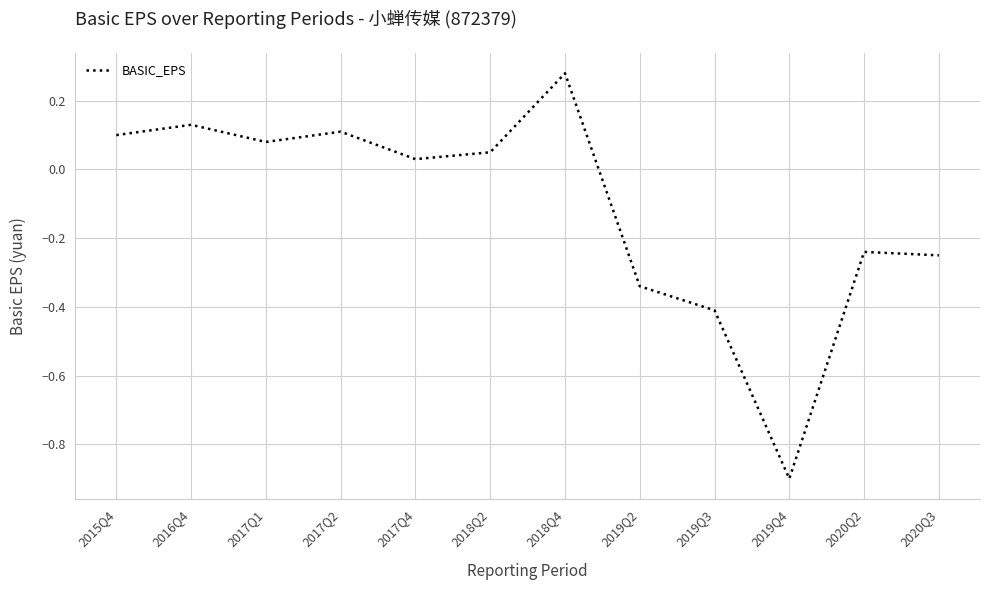

The chart shows a value of 0.1 at 2018Q2. True or false?

True